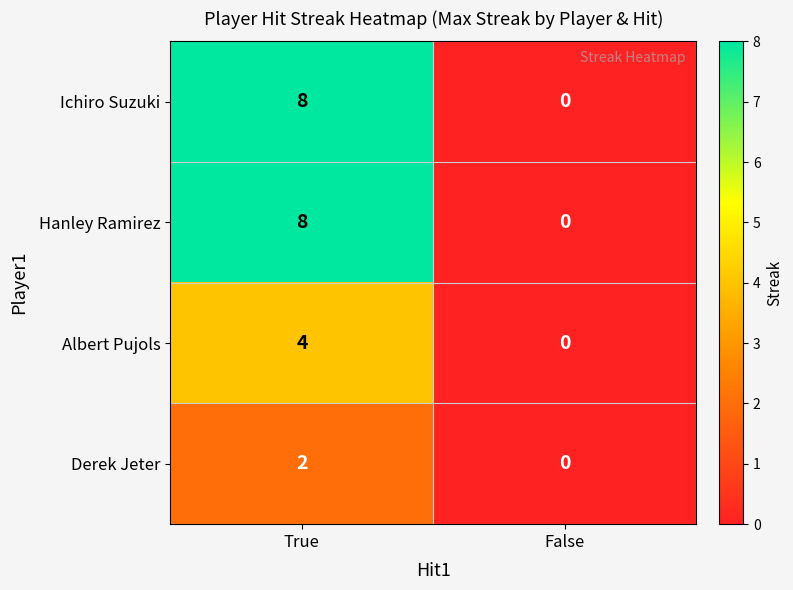

What is the difference between the maximum and minimum values in the Ichiro Suzuki series?

8